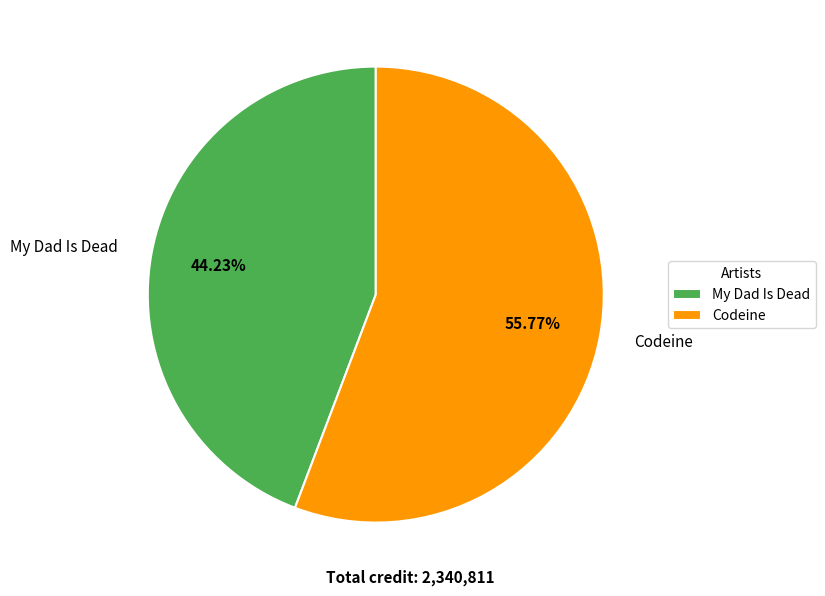

Which has a higher value, Codeine or My Dad Is Dead?

Codeine